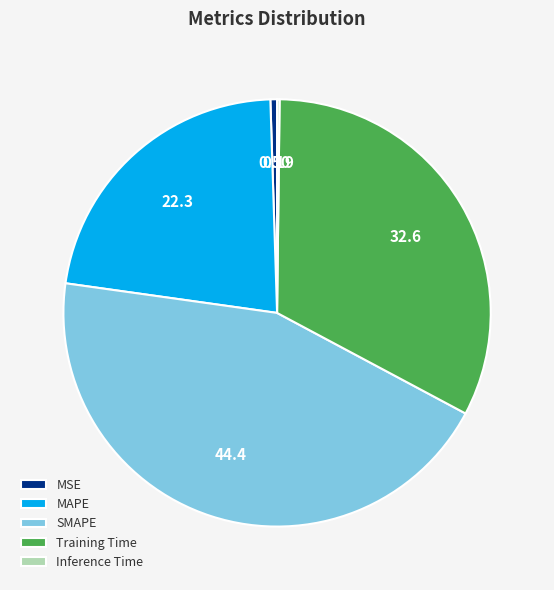

Between SMAPE and MAPE, which is larger?

SMAPE